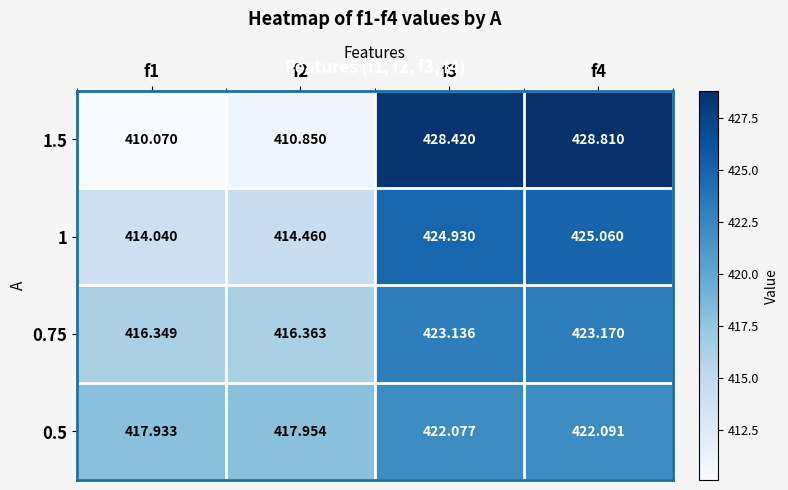

Which series changed the most between f2 and f3?

1.5